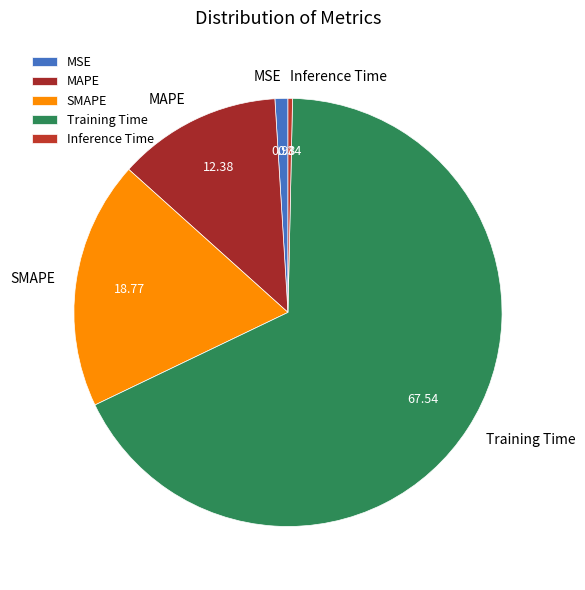

Do MSE and MAPE together represent more than half of the pie?

No